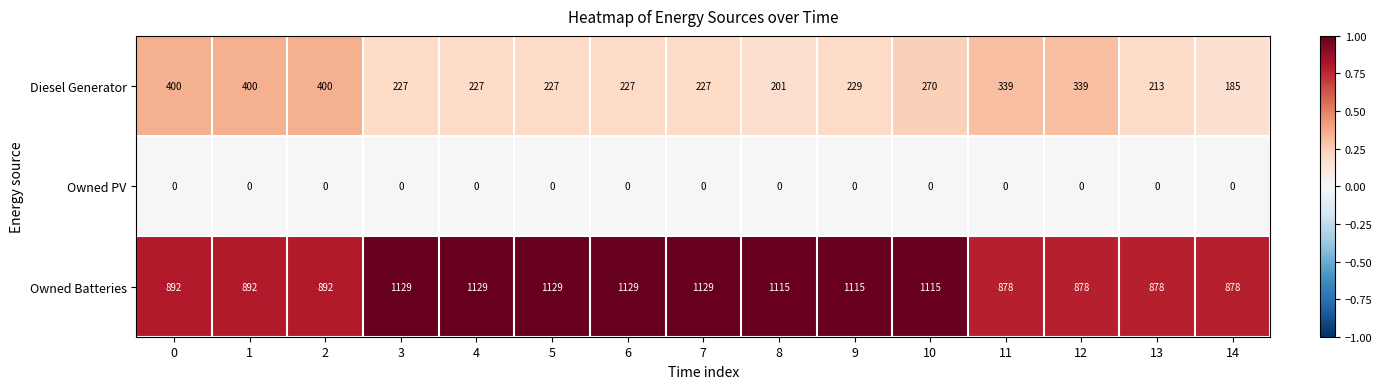

What is the average value of the Owned Batteries series?

1012